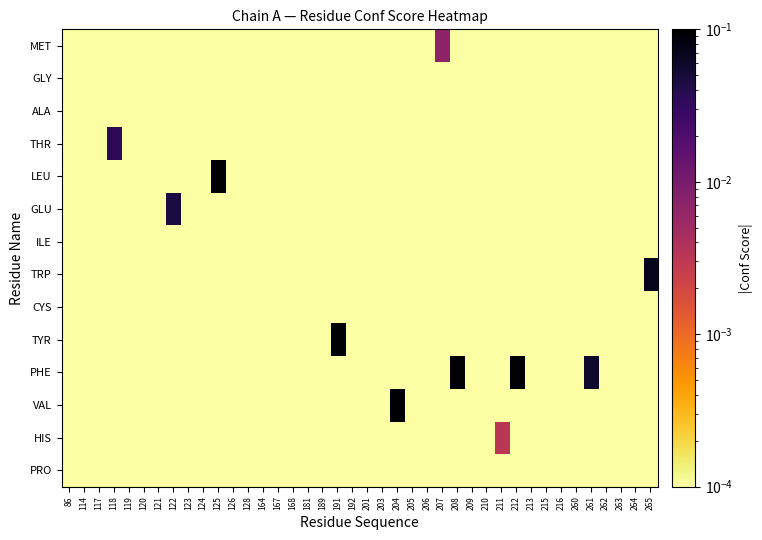

Which has a higher value, 119 or 114?

119